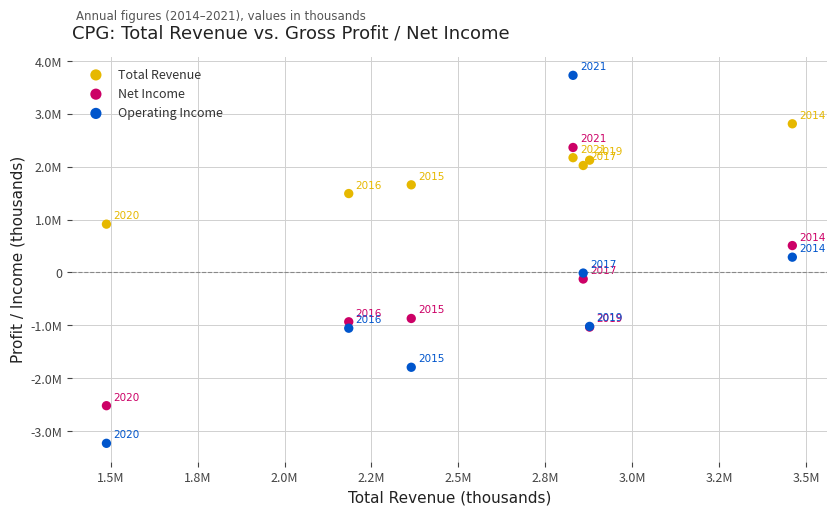

What are all the series names shown in the legend?

Total Revenue, Net Income, Operating Income